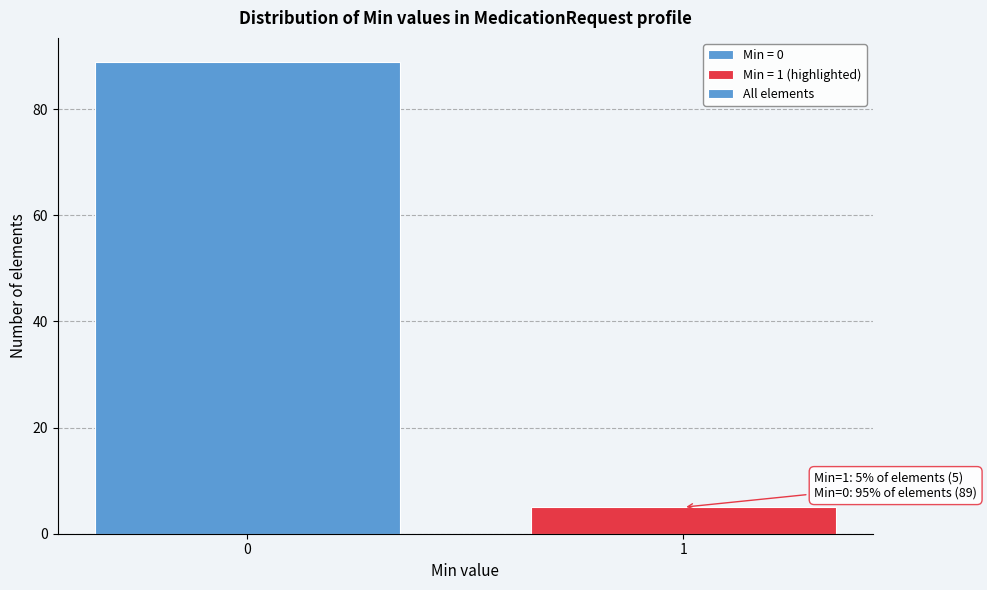

Reading right to left, what are all the values shown in this chart?

5	89